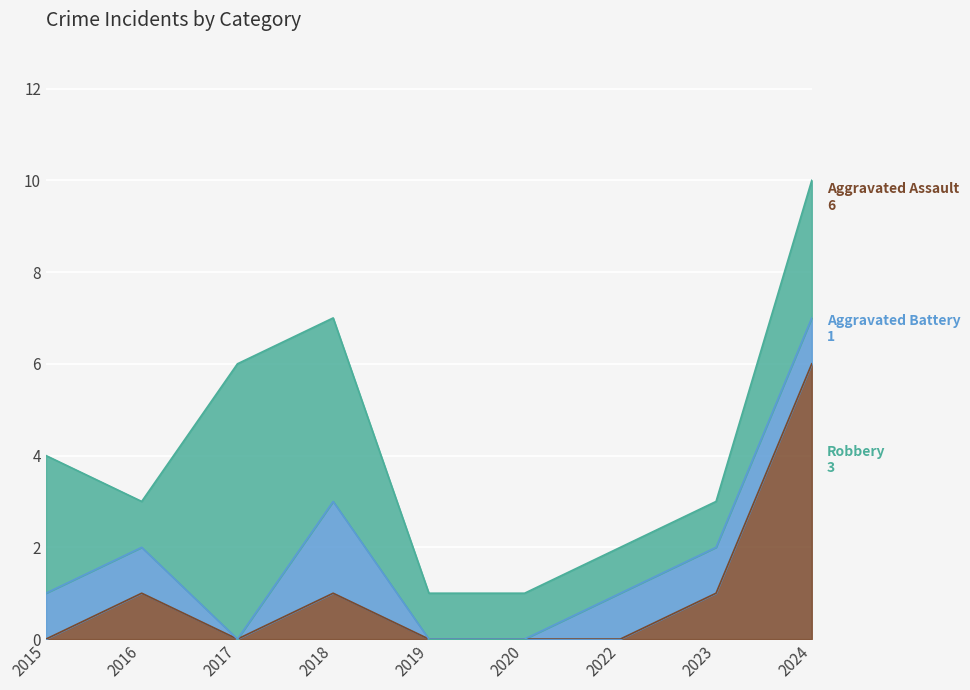

Rank the categories by Aggravated Battery value from highest to lowest.

2018, 2015, 2016, 2022, 2023, 2024, 2017, 2019, 2020